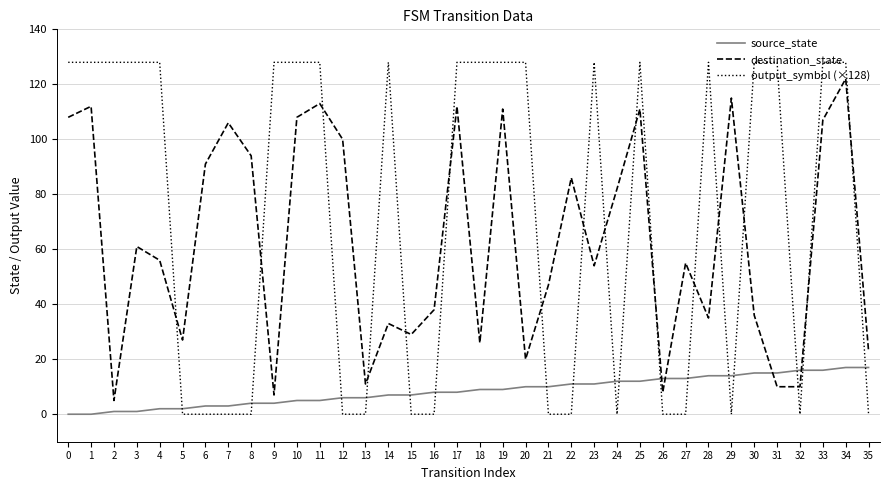

Between which two adjacent categories do source_state and output_symbol (×128) first intersect?

4 and 5